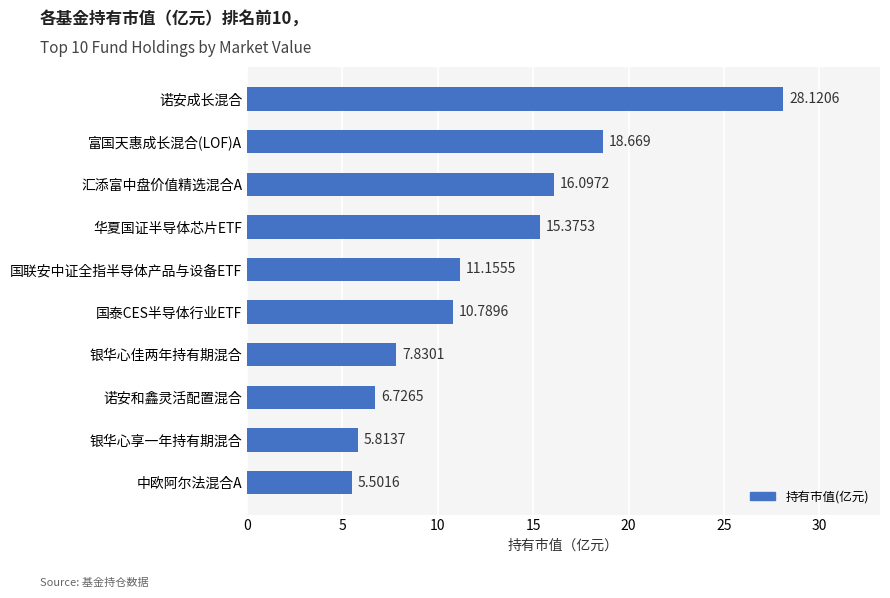

Which has a higher value, 国联安中证全指半导体产品与设备ETF or 银华心享一年持有期混合?

国联安中证全指半导体产品与设备ETF